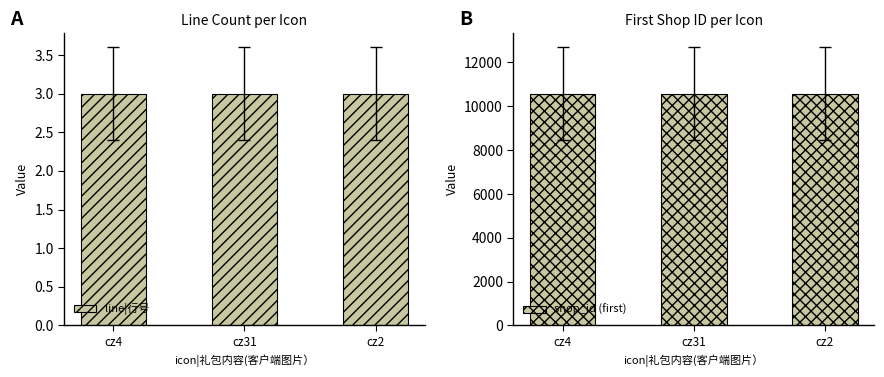

What value does the line|行号 series have at cz2?

3